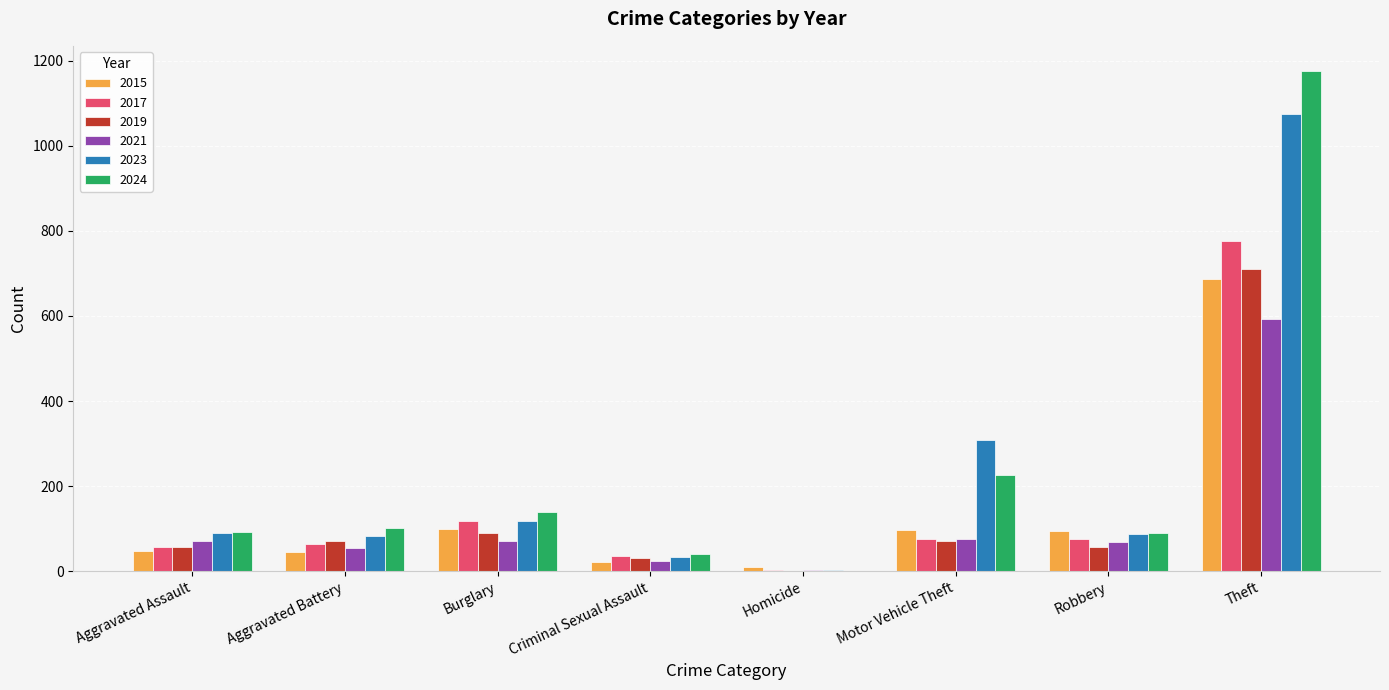

The 2024 series shows 72 at Motor Vehicle Theft. True or false?

False